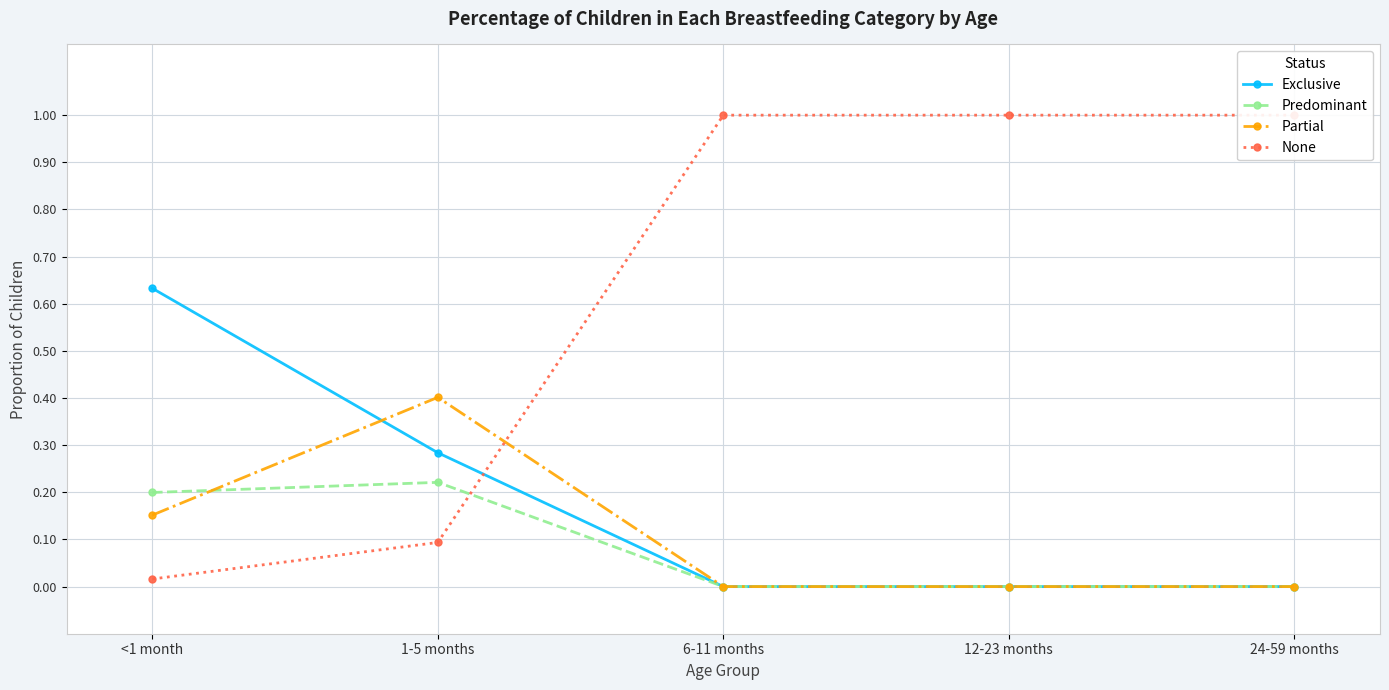

True or false: Predominant has more than 0 interior local peaks.

True